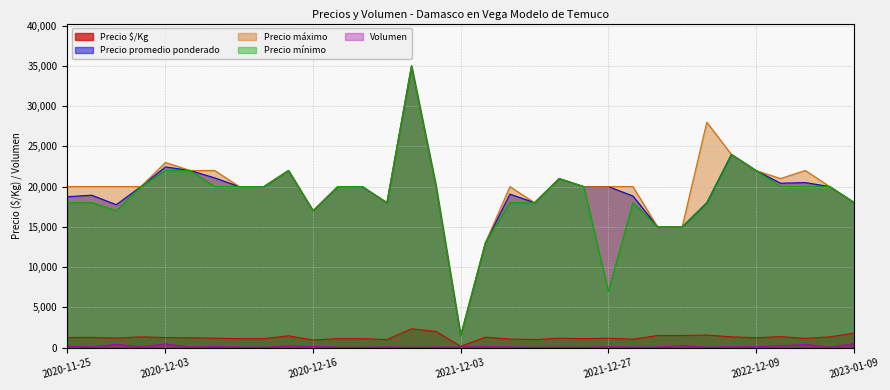

Which series has the largest total across all categories?

Precio máximo